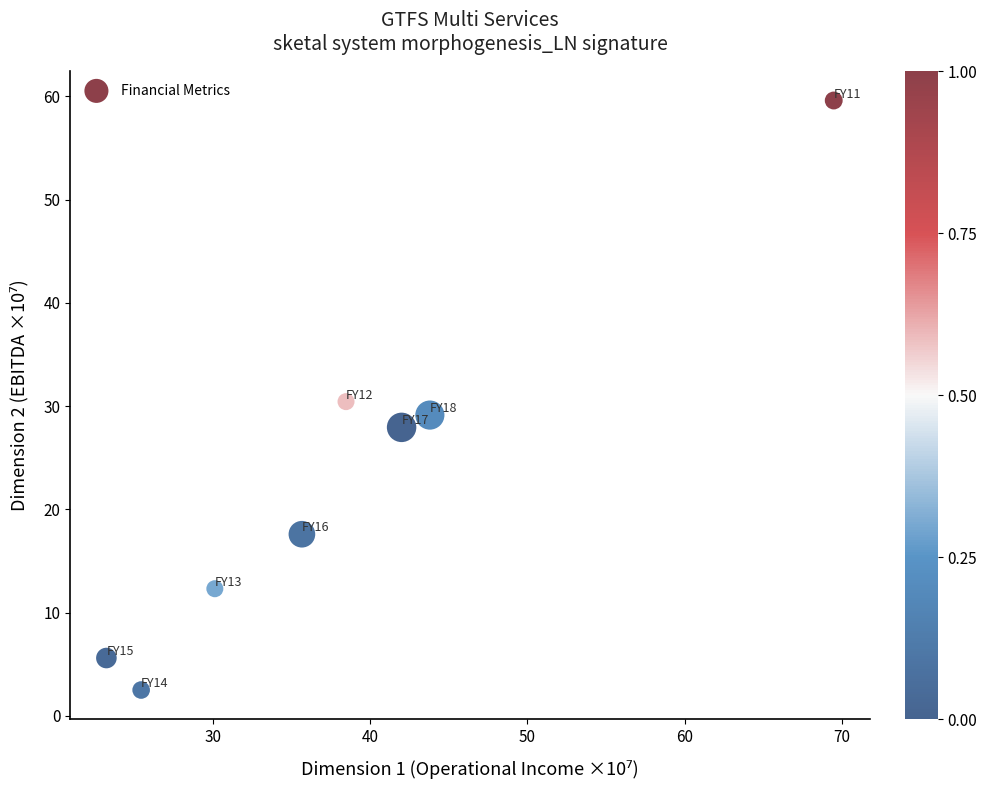

What is the average Y value?

23.1